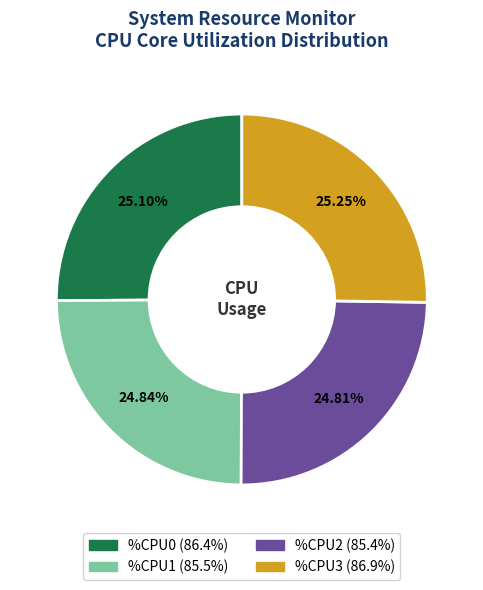

How many segments does this pie chart have?

4